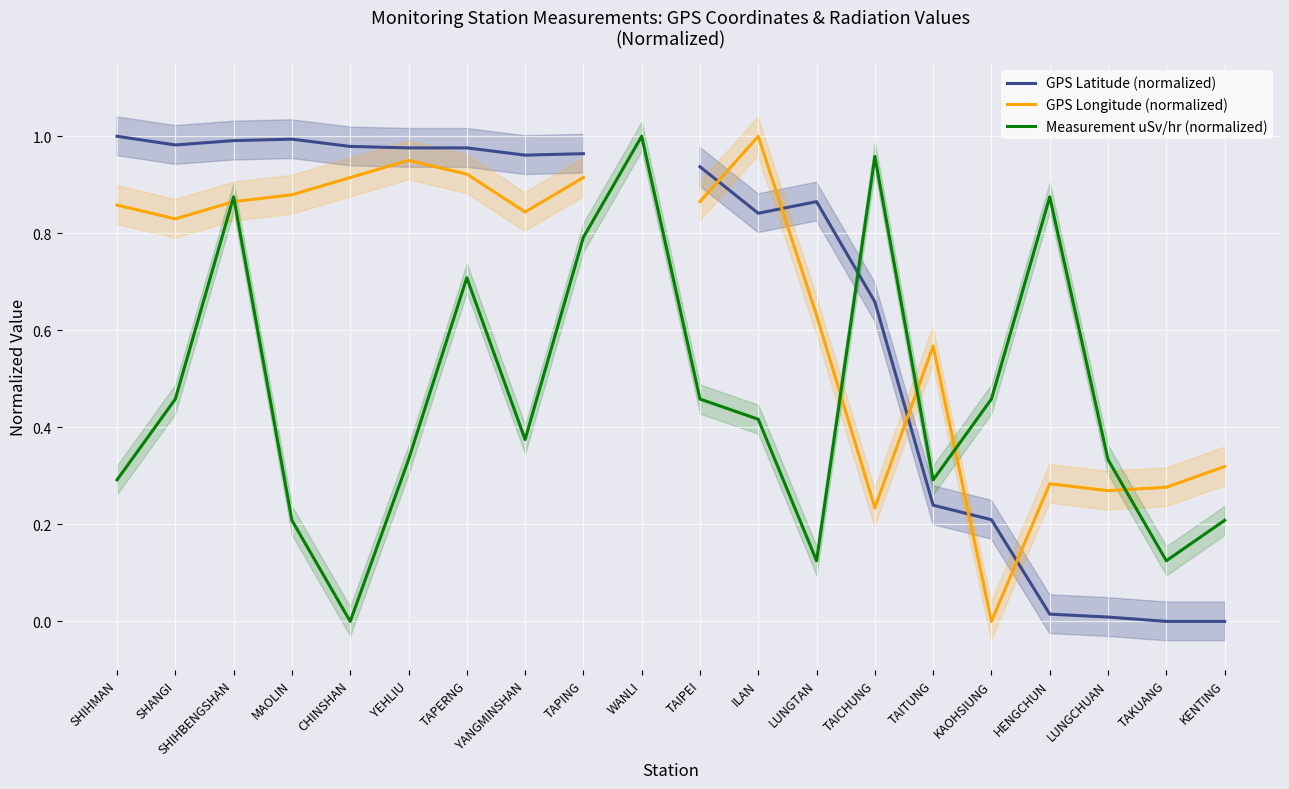

What position from the right is LUNGTAN?

8